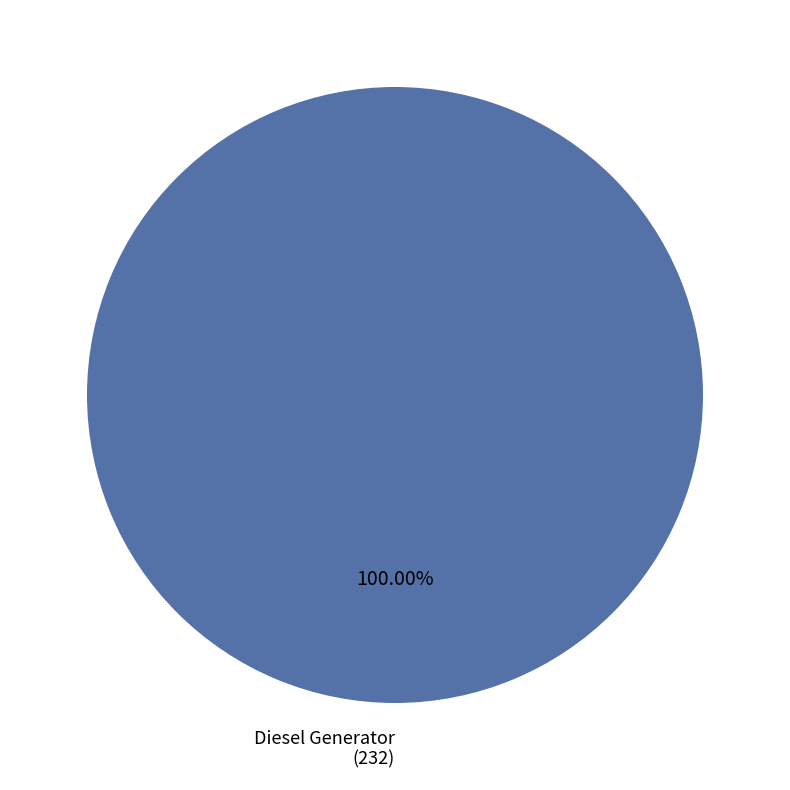

Does any single category account for the majority?

Yes